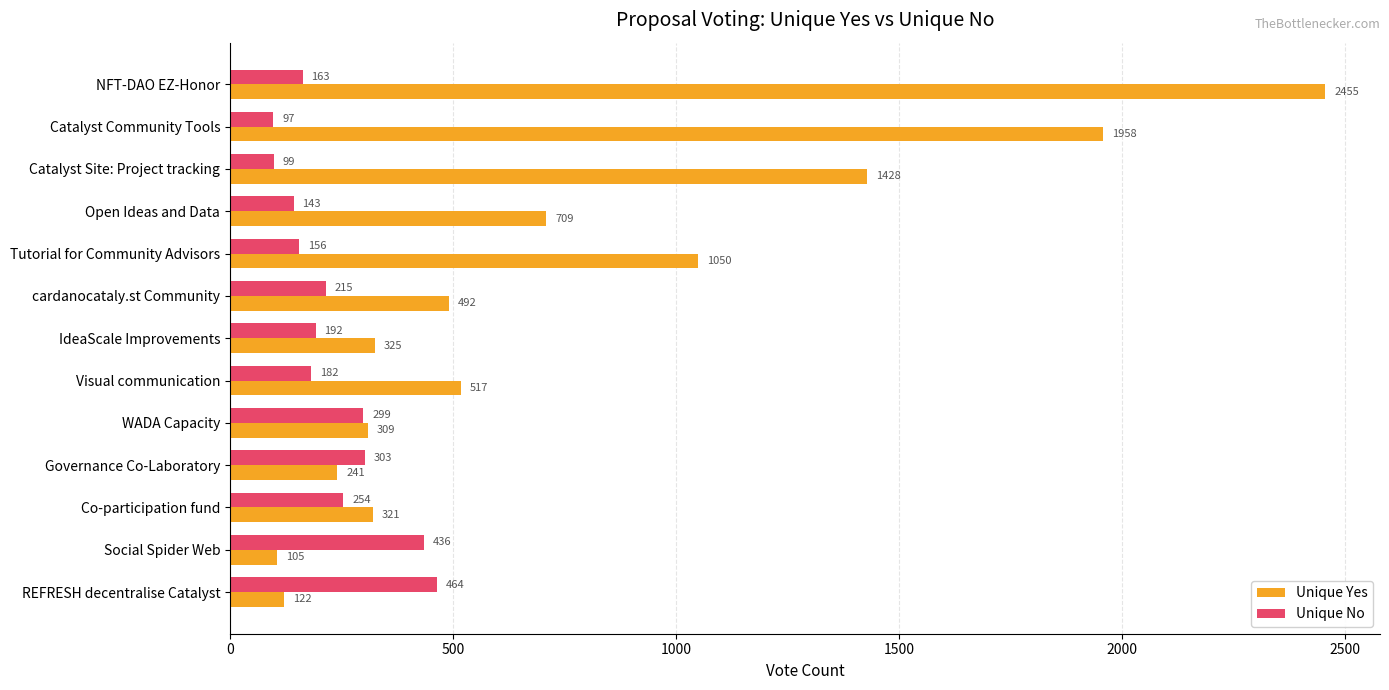

List the labels in order of Unique Yes value, largest first.

NFT-DAO EZ-Honor, Catalyst Community Tools, Catalyst Site: Project tracking, Tutorial for Community Advisors, Open Ideas and Data, Visual communication, cardanocataly.st Community, IdeaScale Improvements, Co-participation fund, WADA Capacity, Governance Co-Laboratory, REFRESH decentralise Catalyst, Social Spider Web